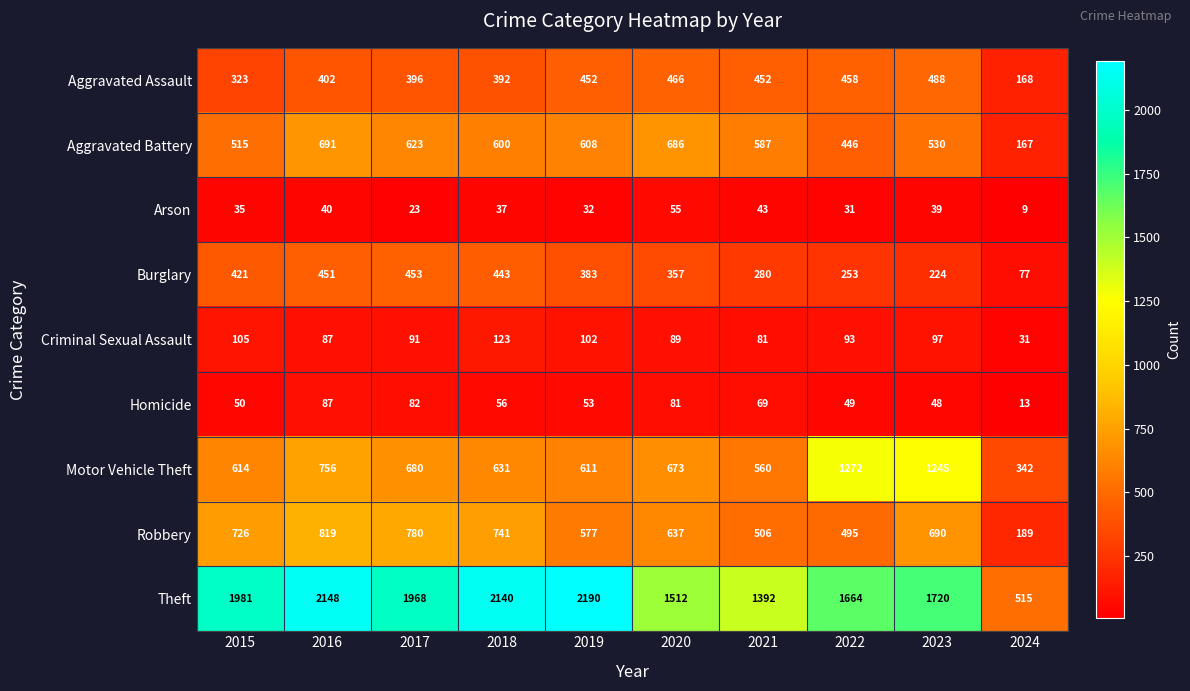

At which category does the chart reach its minimum across all series?

2024